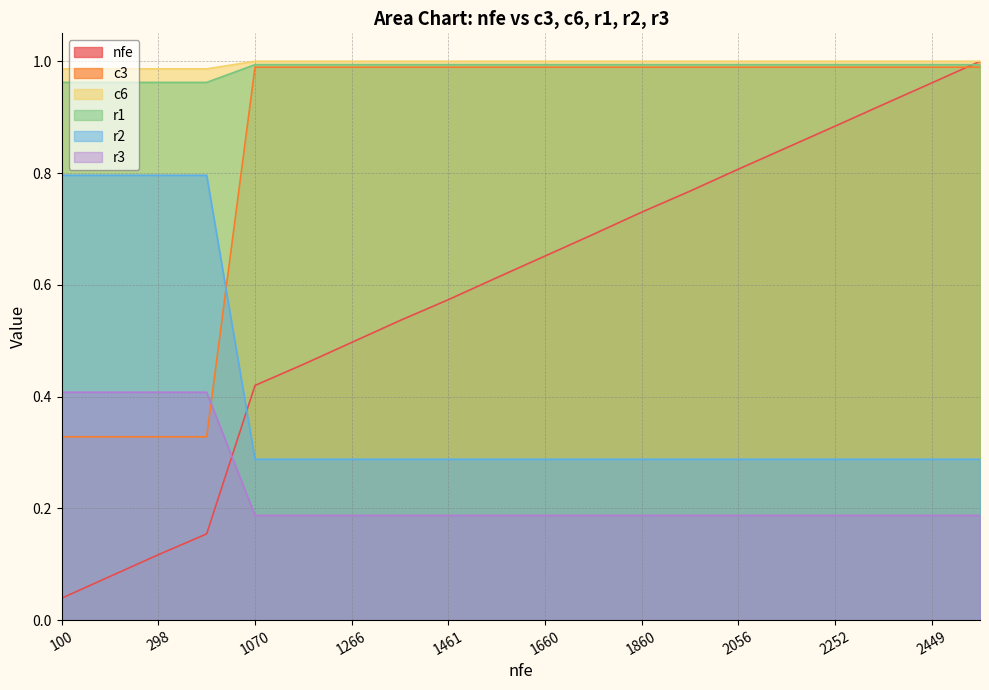

Which series has the largest total across all categories?

c6